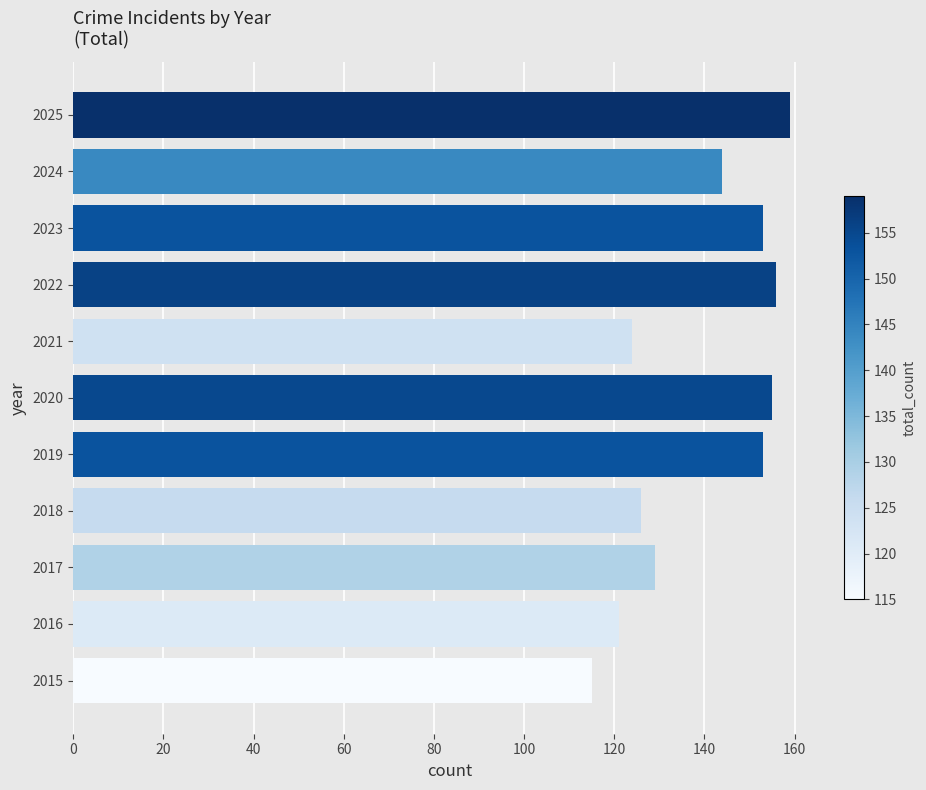

What value does the data have at 2016, to the nearest 5?

120